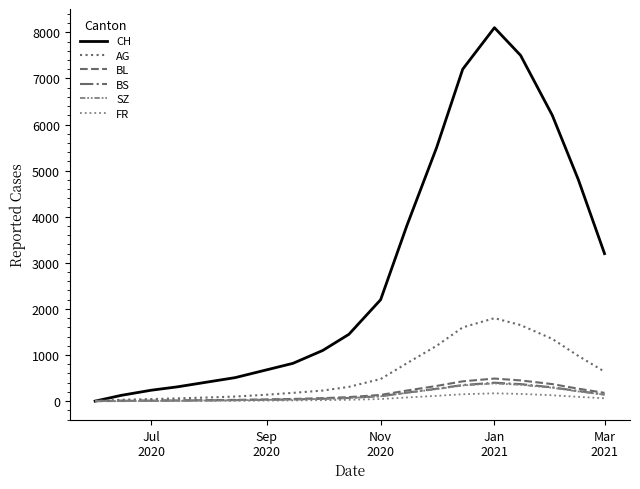

True or false: BL has more than 0 interior local peaks.

True